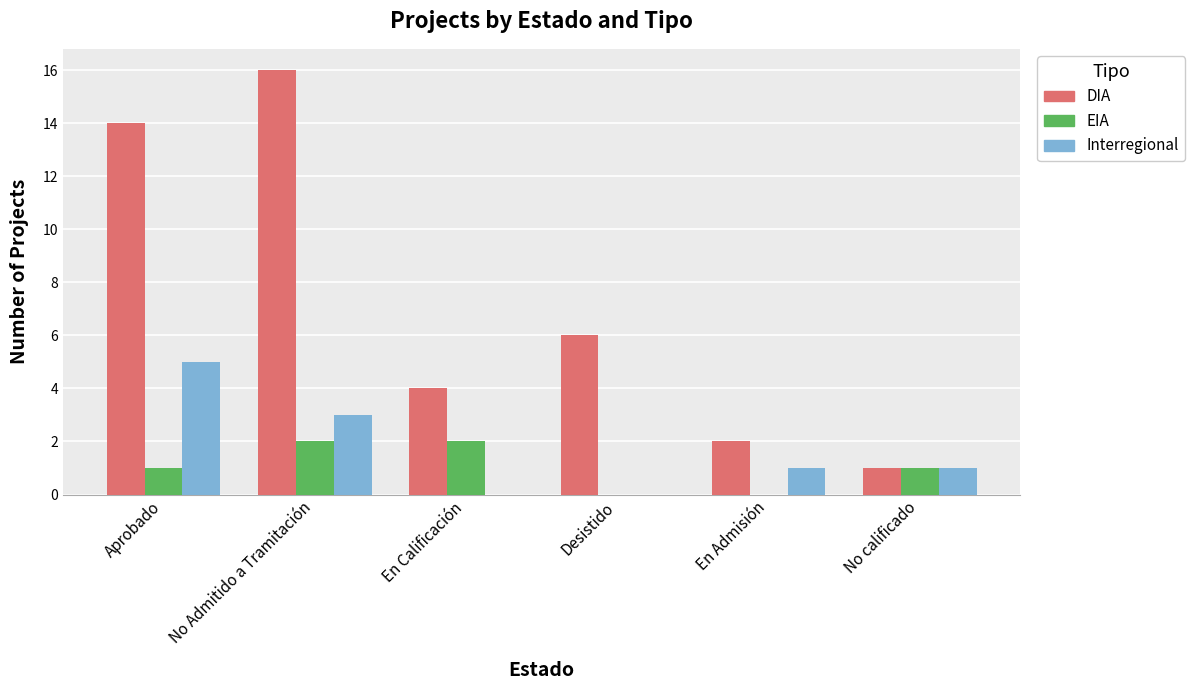

Reading right to left, transcribe all the data shown in this chart.

DIA: No calificado=1	En Admisión=2	Desistido=6	En Calificación=4	No Admitido a Tramitación=16	Aprobado=14
EIA: No calificado=1	En Admisión=0	Desistido=0	En Calificación=2	No Admitido a Tramitación=2	Aprobado=1
Interregional: No calificado=1	En Admisión=1	Desistido=0	En Calificación=0	No Admitido a Tramitación=3	Aprobado=5